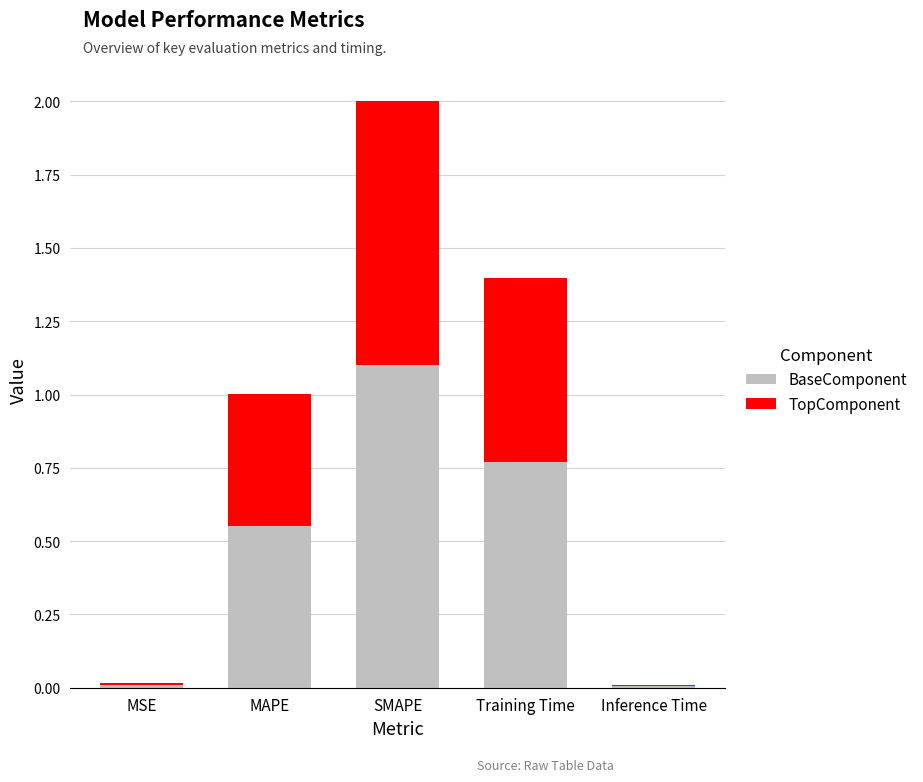

True or false: BaseComponent has a value of 0.2 at Training Time.

False